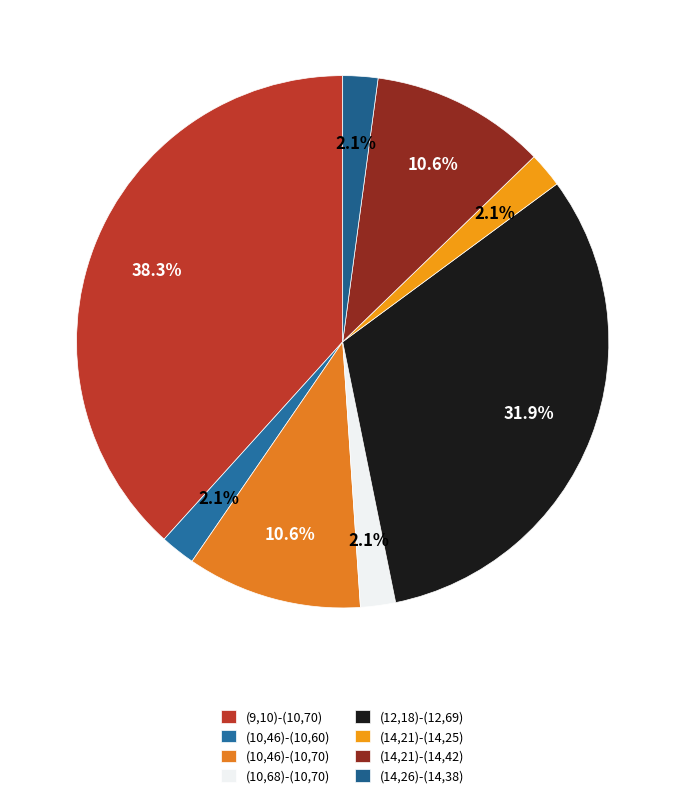

The (12,18)-(12,69) slice represents 32% of the pie. True or false?

True